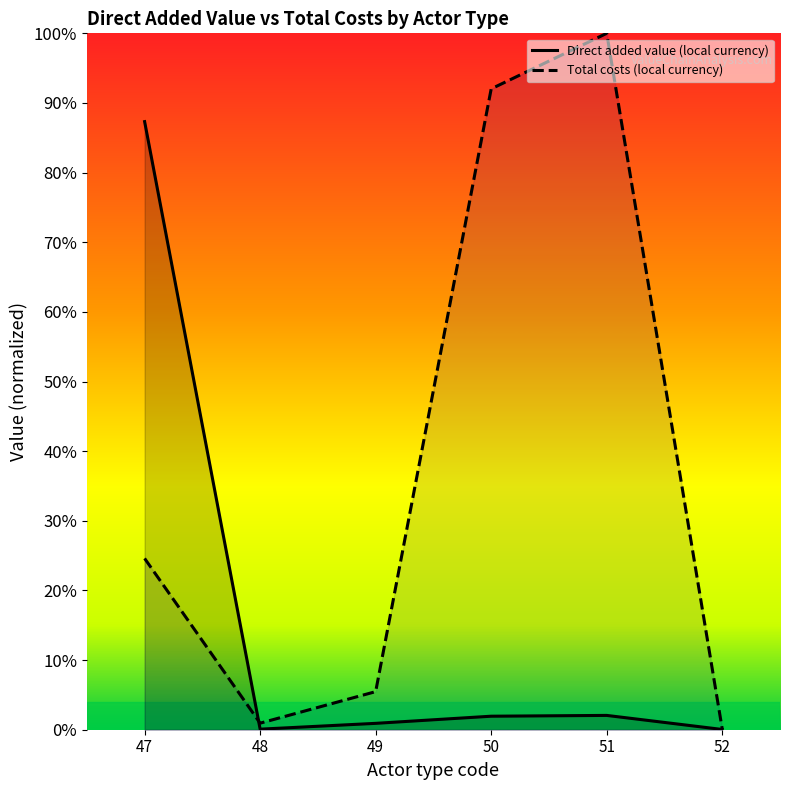

What is the value of the Total costs (local currency) point at the 4th from the left?

0.9